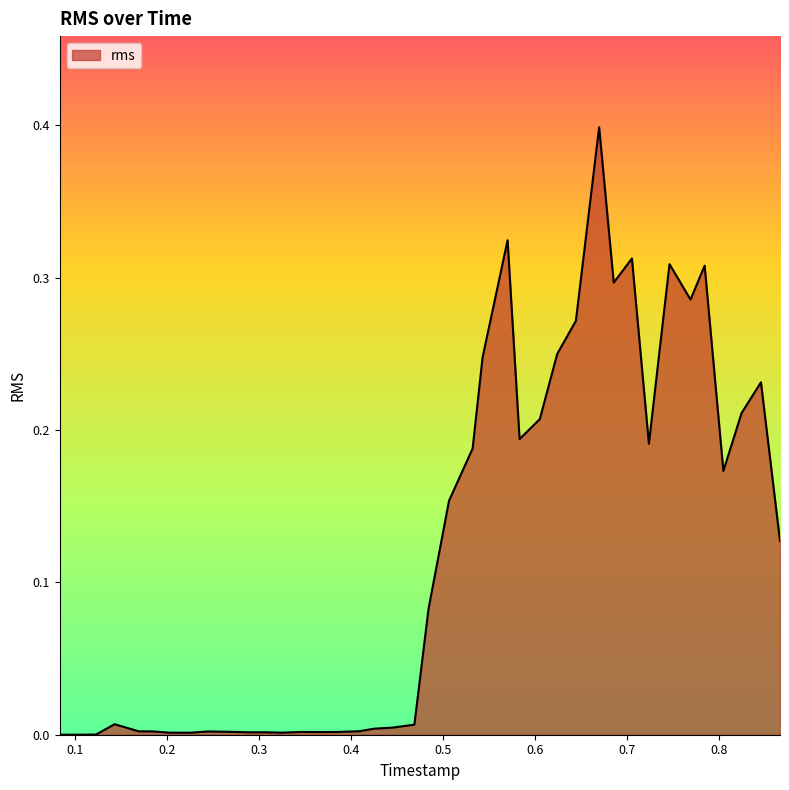

What is the greatest value displayed?

0.4